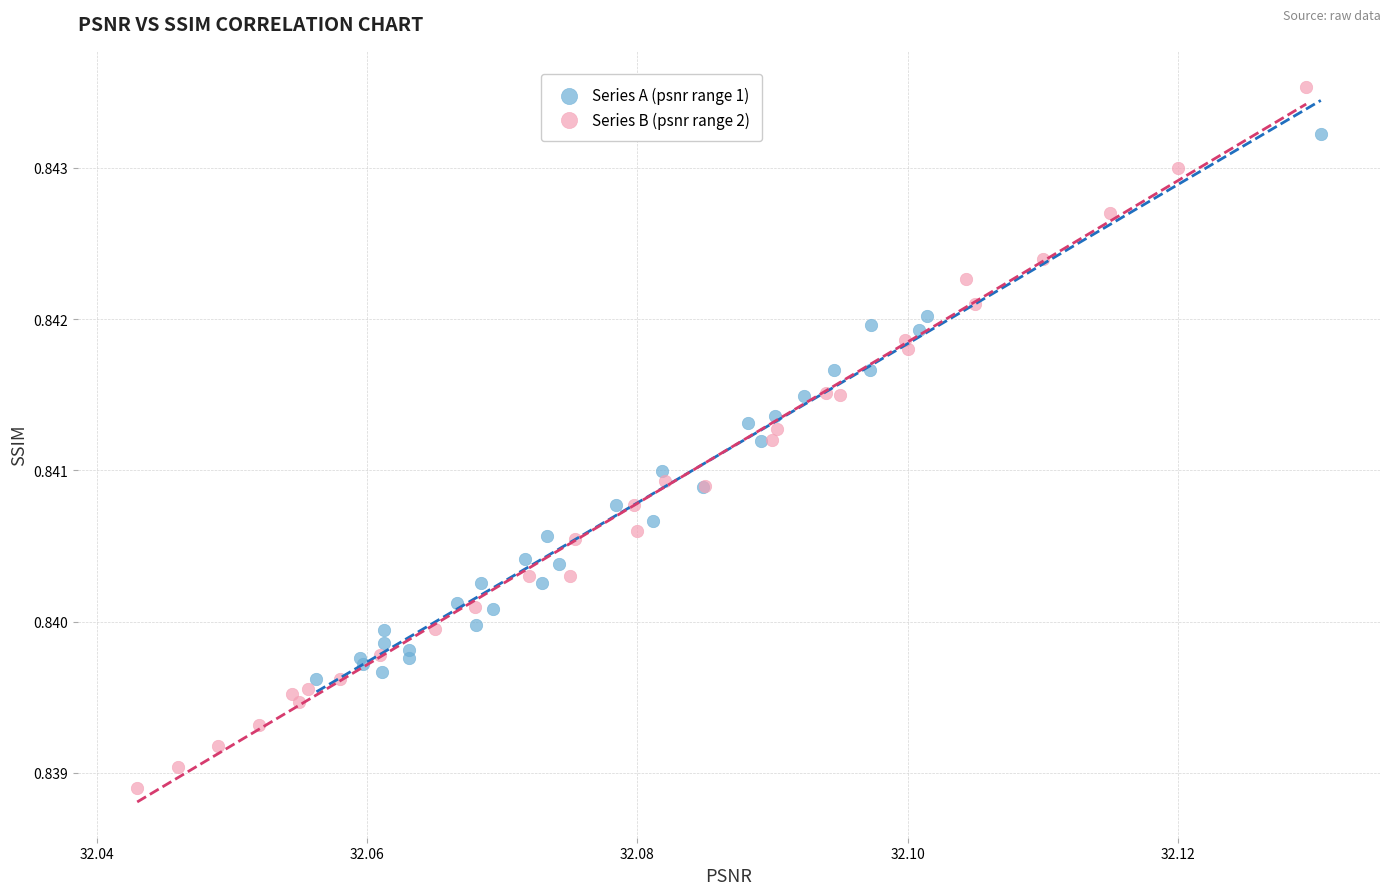

Which series has the widest spread of Y values?

Series B (psnr range 2)